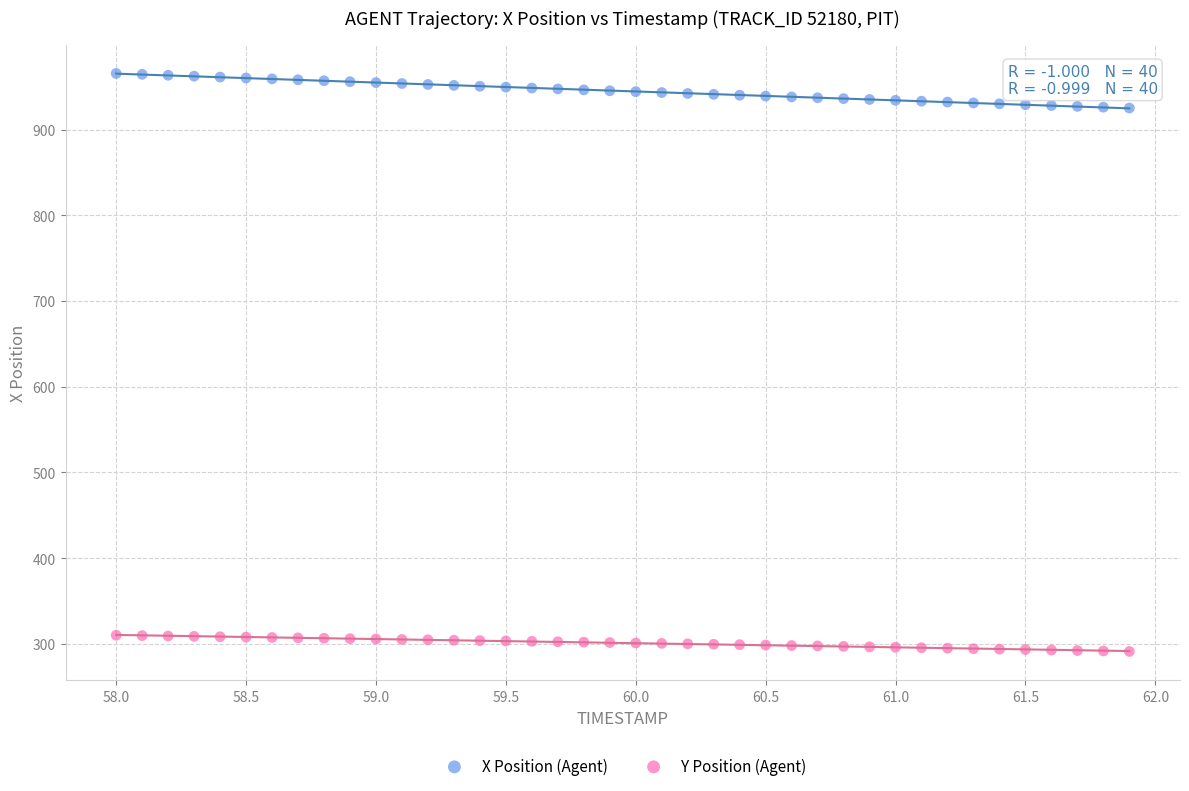

Which series contains the highest Y value?

X Position (Agent)